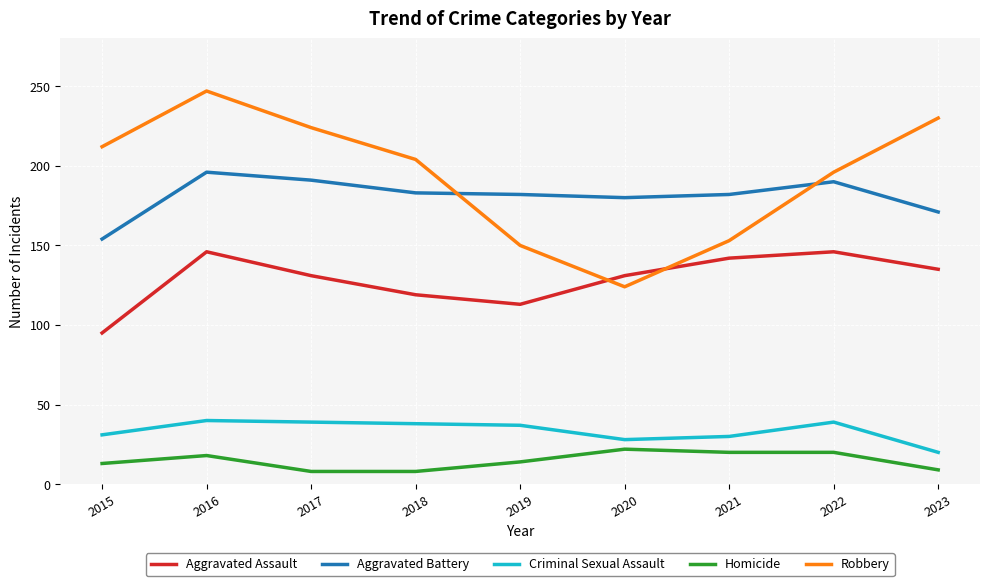

List the series in order of their peak value, highest first.

Robbery, Aggravated Battery, Aggravated Assault, Criminal Sexual Assault, Homicide